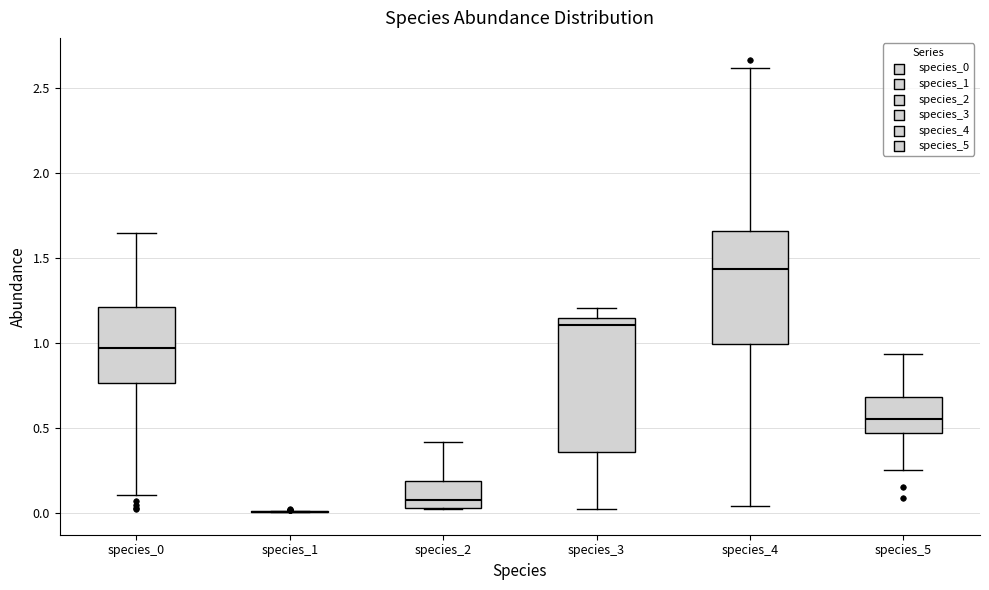

Where is the upper edge of the box for species_5 on the y-axis? The values are not printed on the chart, so give them approximately, as read against the axis.

0.70